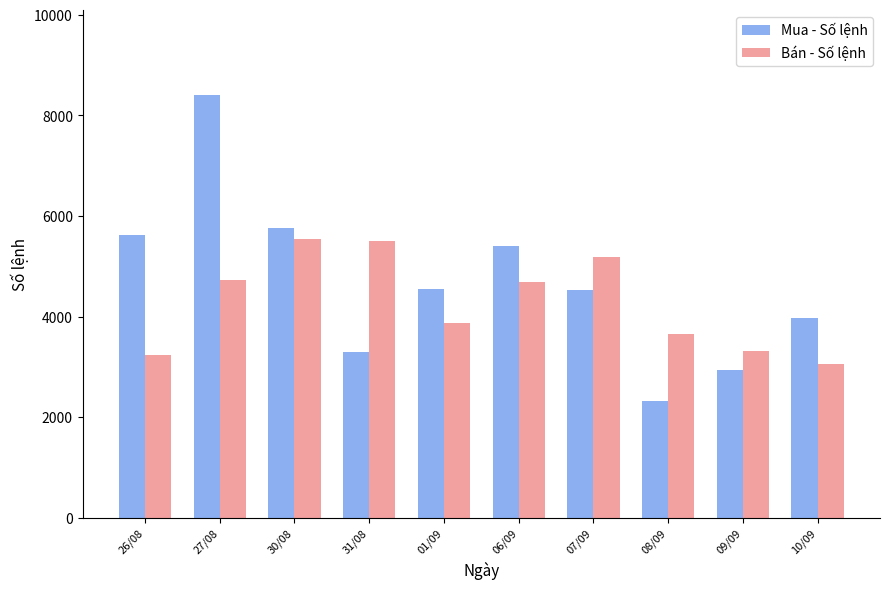

At which label does Bán - Số lệnh reach its minimum?

10/09